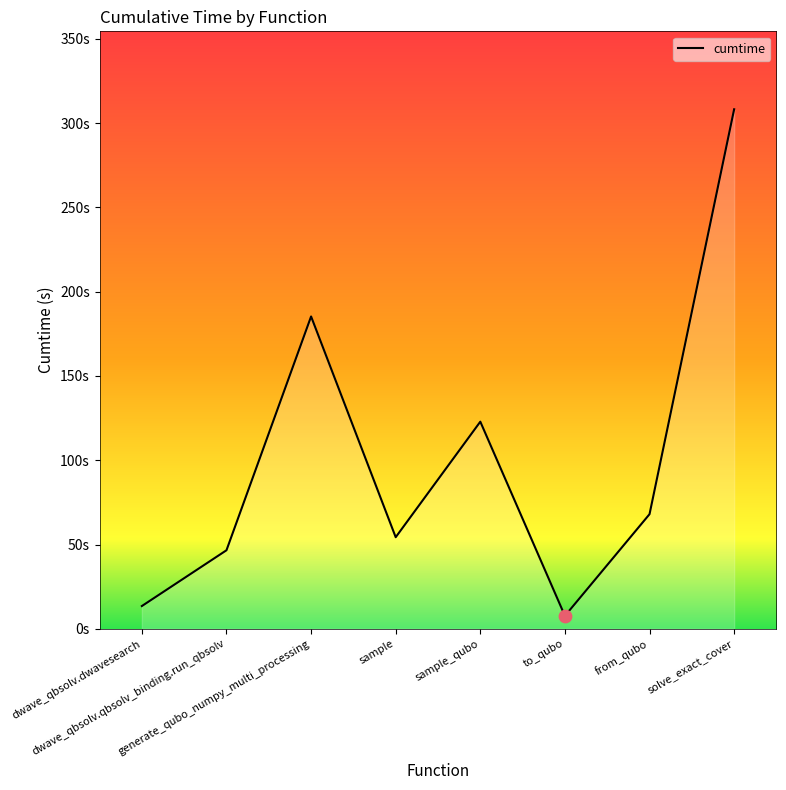

What is the change in value from dwave_qbsolv.qbsolv_binding.run_qbsolv to from_qubo?

+21.4